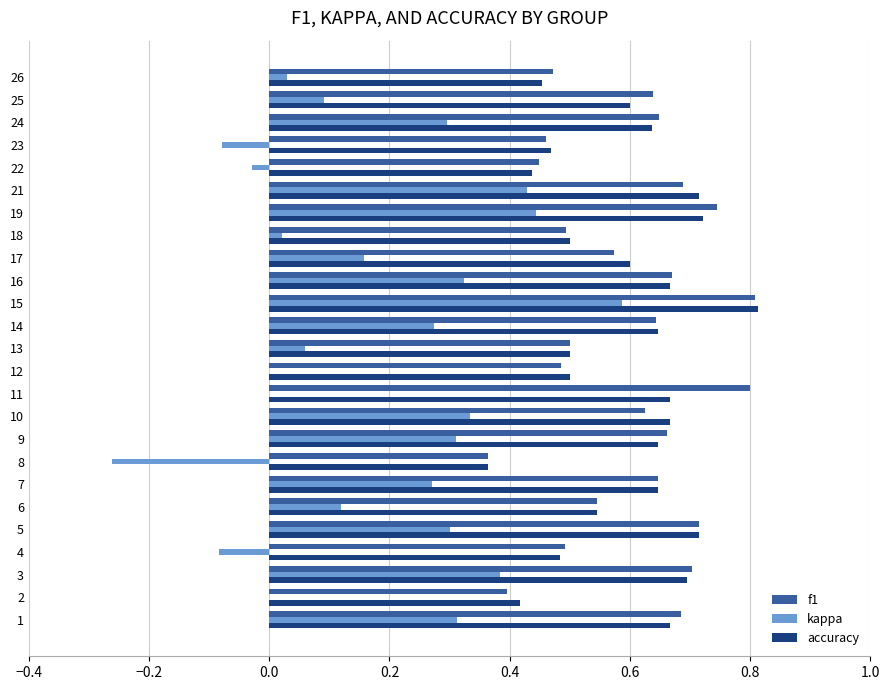

Where is accuracy nearest to the value 0?

8